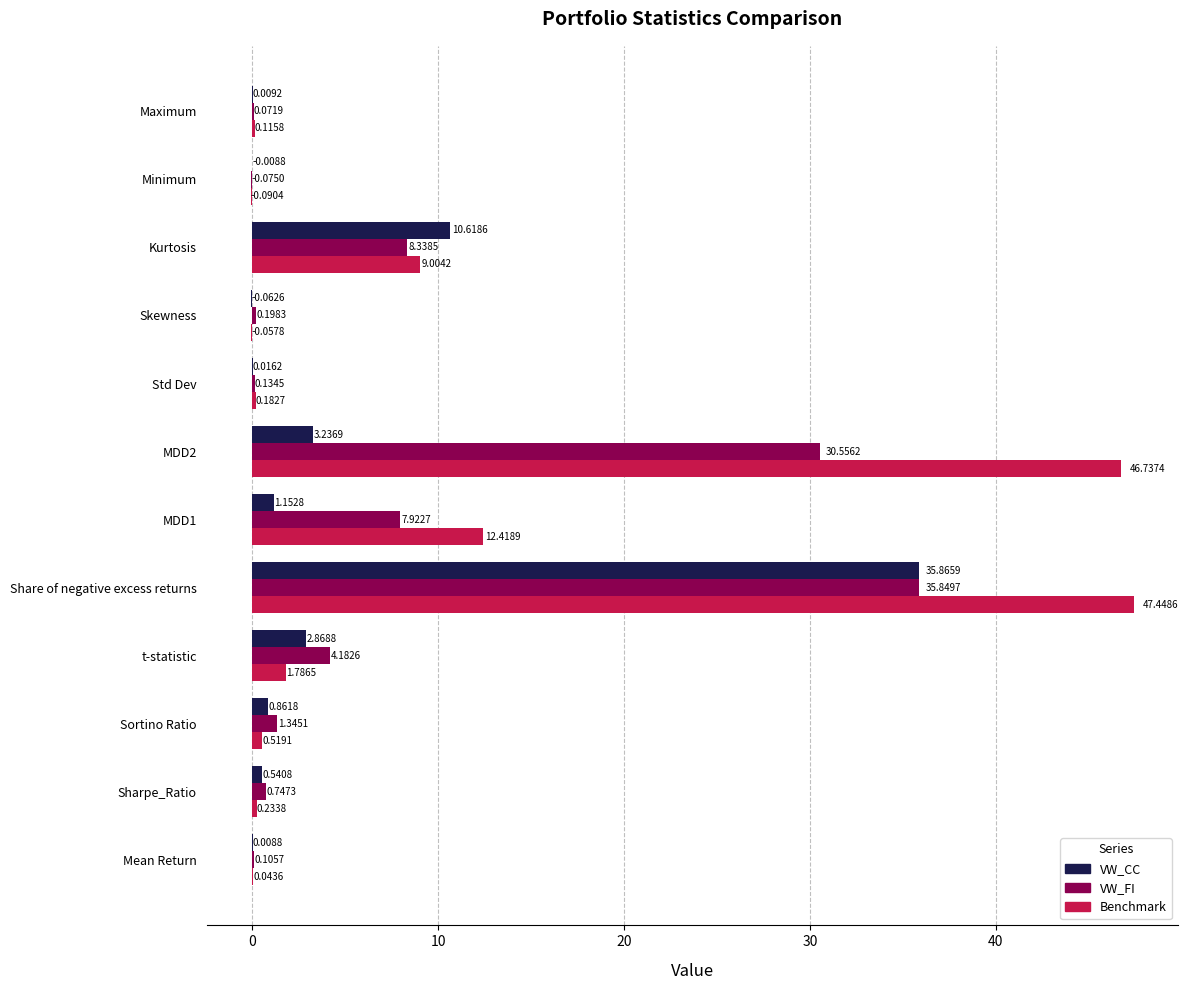

Between t-statistic and Std Dev, which series saw the biggest shift?

VW_FI